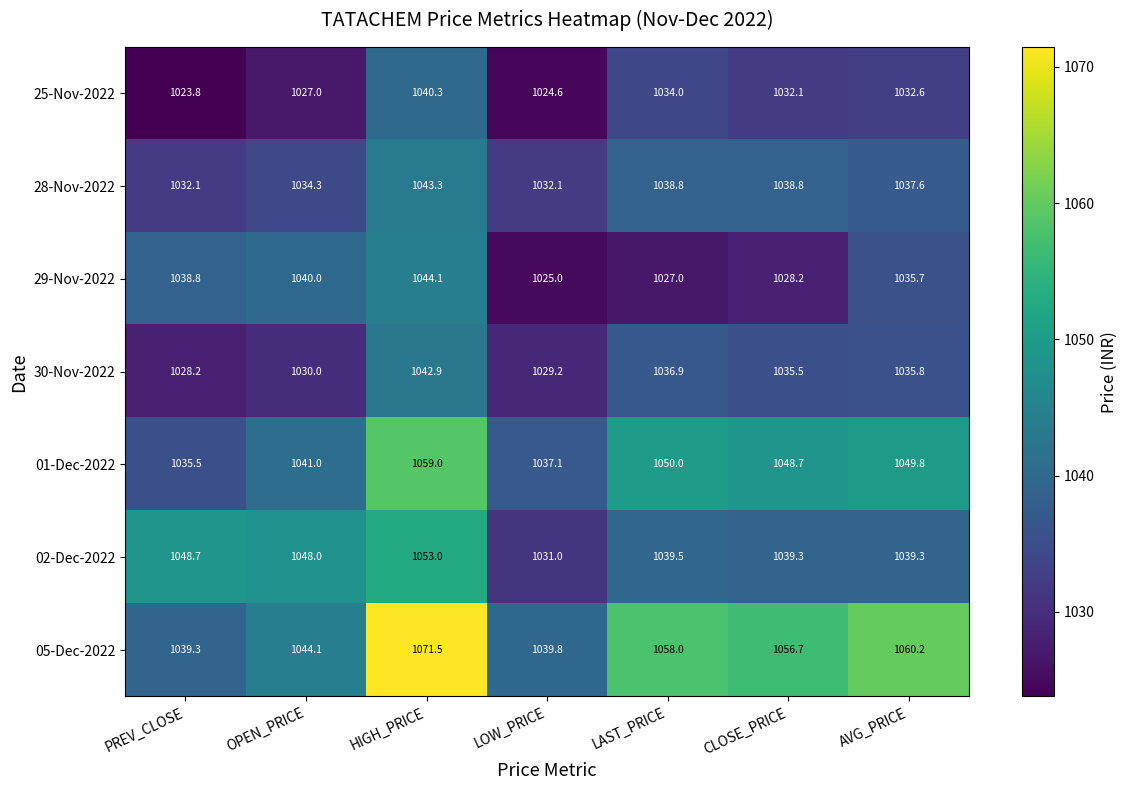

True or false: 29-Nov-2022 has a value of 261.4 at CLOSE_PRICE.

False